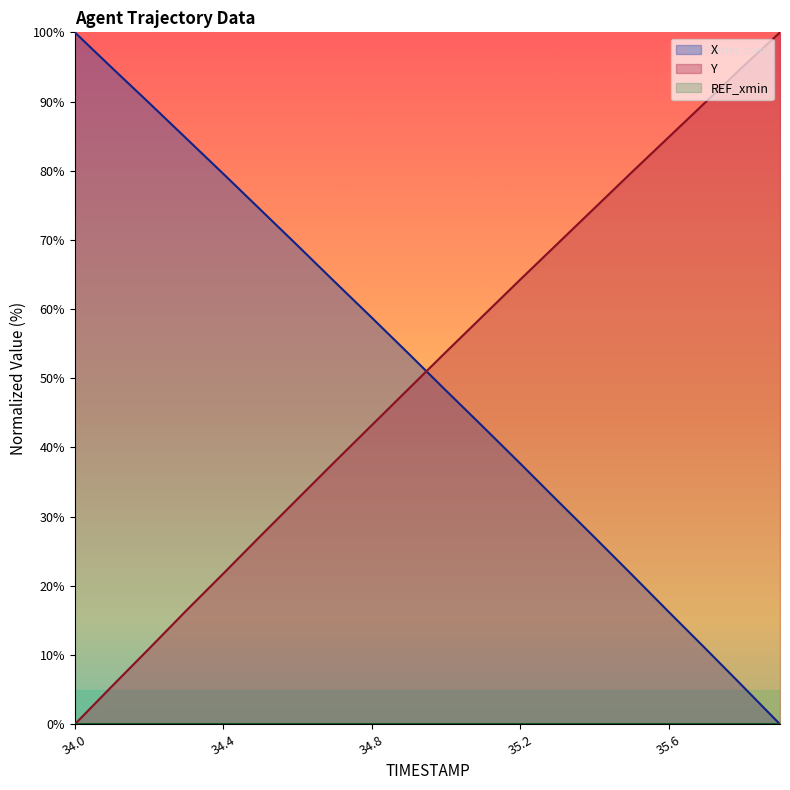

Read the X value at 34.1.

94.9